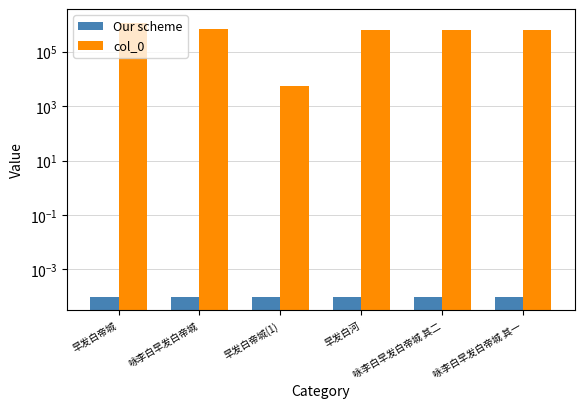

At how many categories does at least one series exceed 1057229?

1